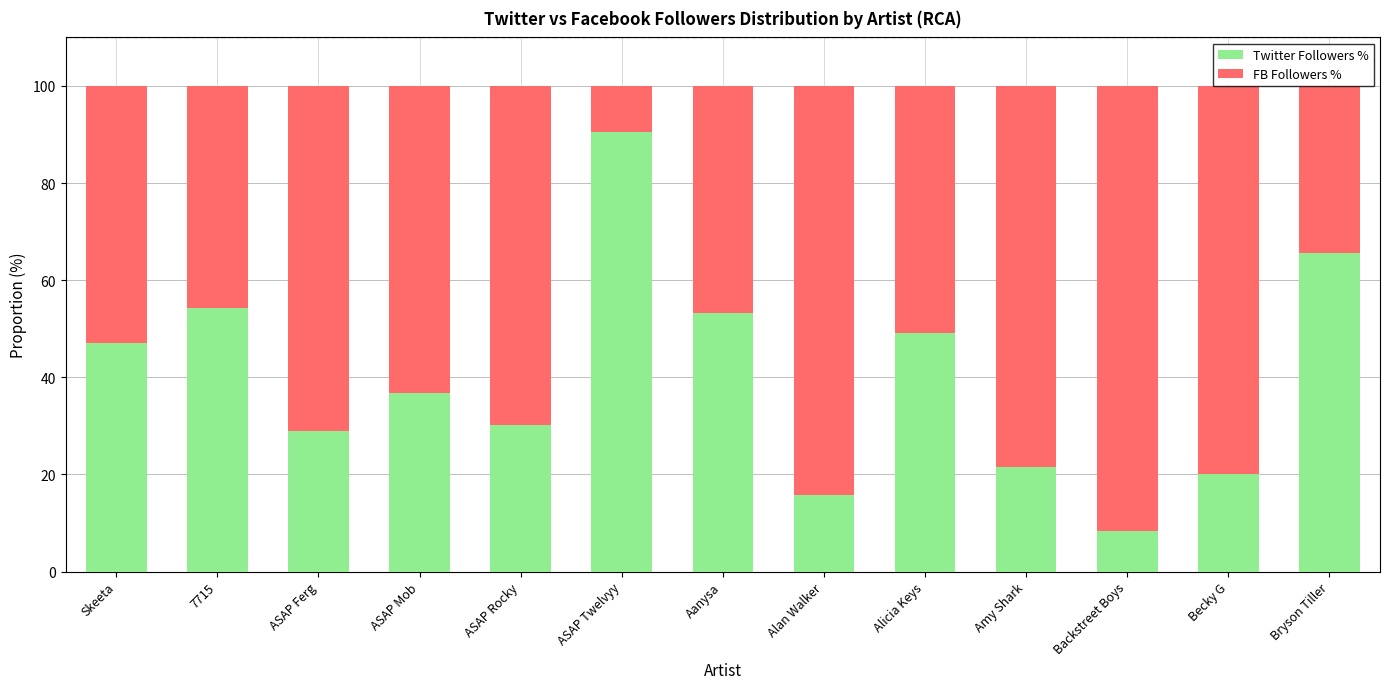

What is the lowest value of the Twitter Followers % series?

8.3